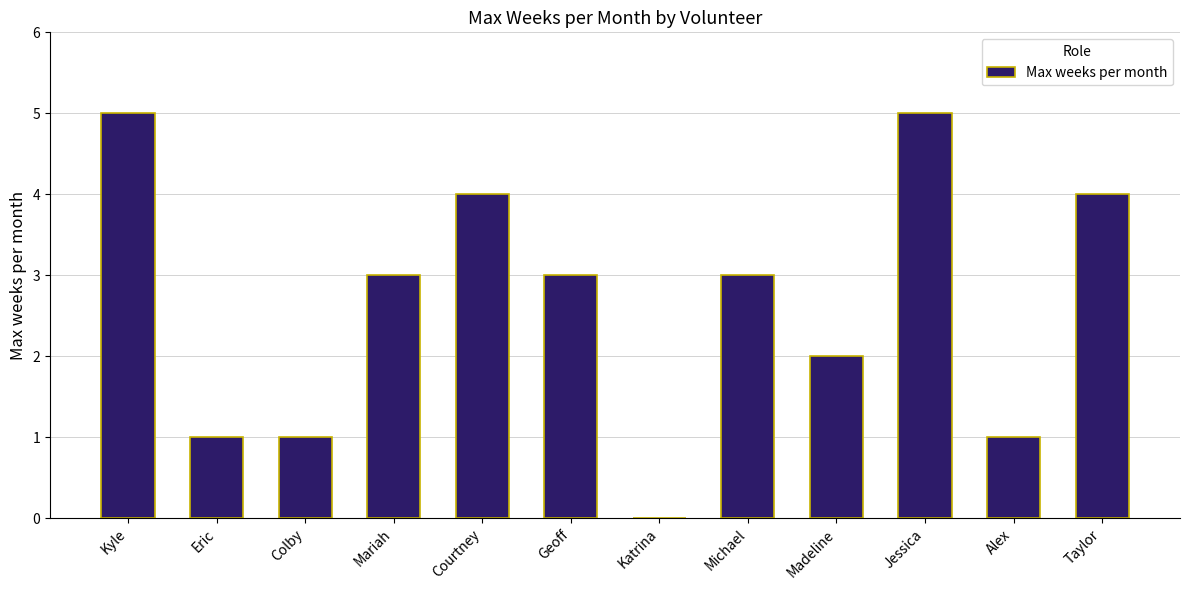

True or false: the data shows 1 at Michael.

False